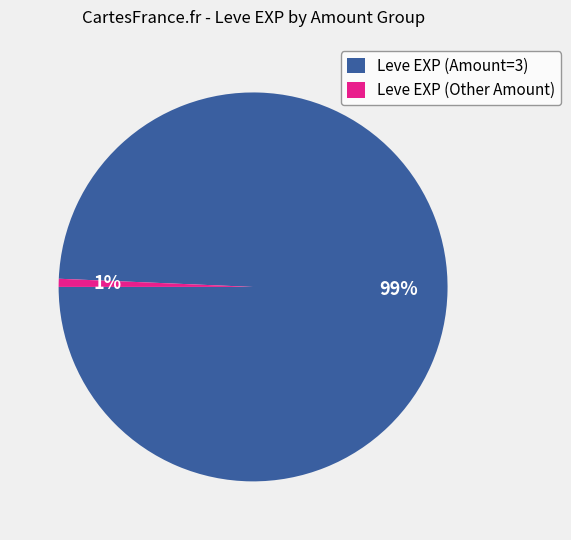

Which category has the biggest portion of the pie?

Leve EXP (Amount=3)